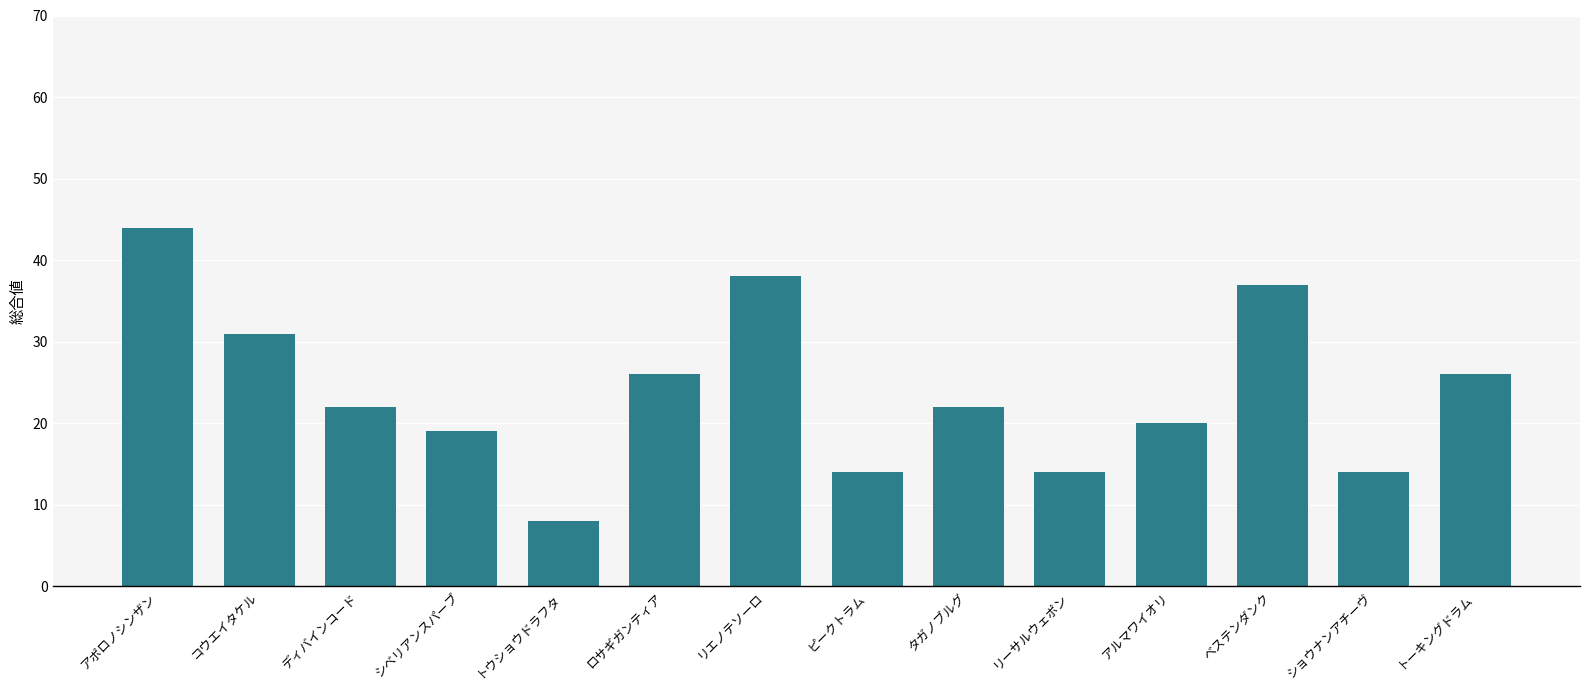

Reading left to right, what are all the values shown in this chart?

アポロノシンザン=44	コウエイタケル=31	ディバインコード=22	シベリアンスパーブ=19	トウショウドラフタ=8	ロサギガンティア=26	リエノテソーロ=38	ピークトラム=14	タガノブルグ=22	リーサルウェポン=14	アルマワイオリ=20	ベステンダンク=37	ショウナンアチーヴ=14	トーキングドラム=26